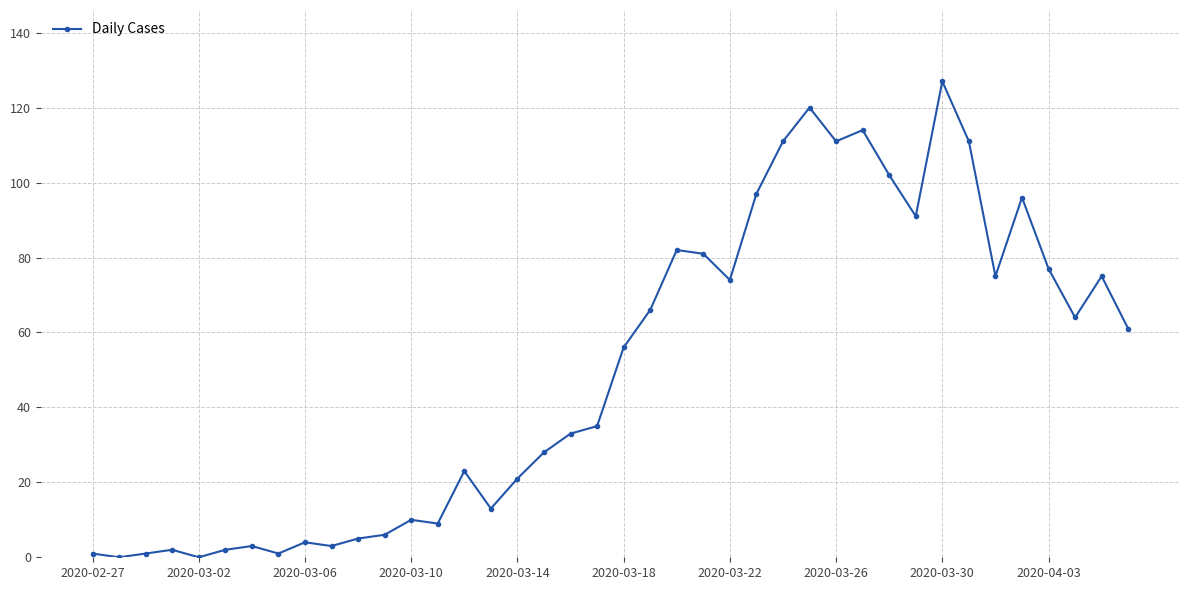

What is the value of the 15th point from the left?

23